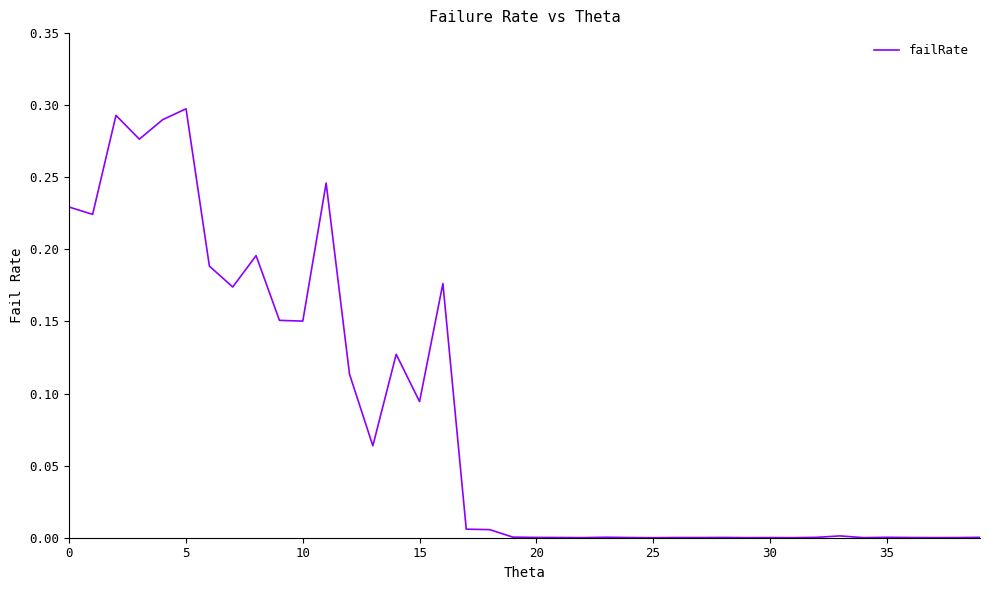

Which category has the lowest value across all series?

25